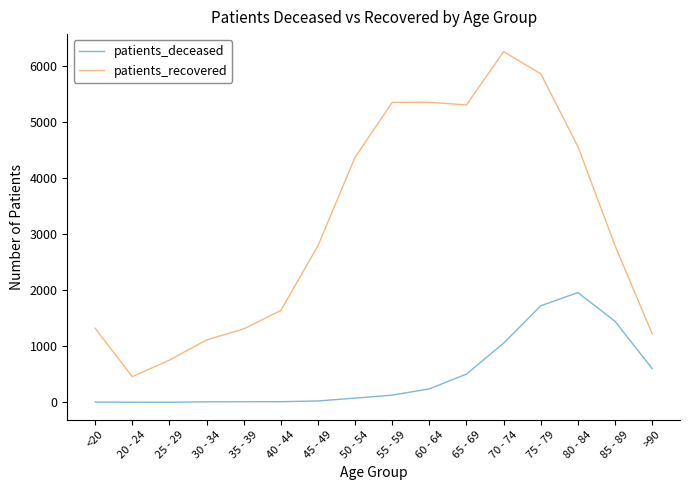

The patients_recovered series shows 5312 at 65 - 69. True or false?

True